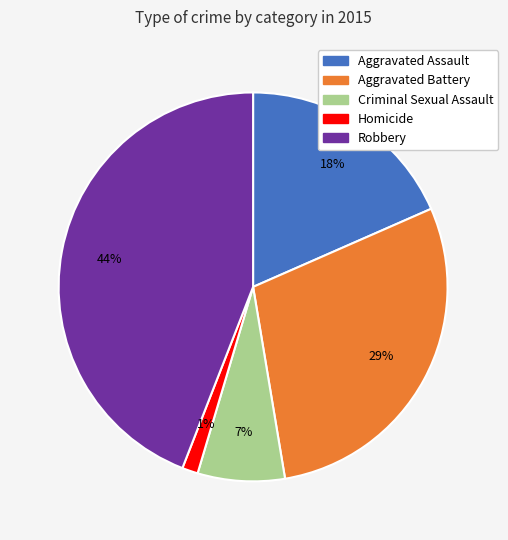

Is it true that Aggravated Battery is 17% of the pie?

False